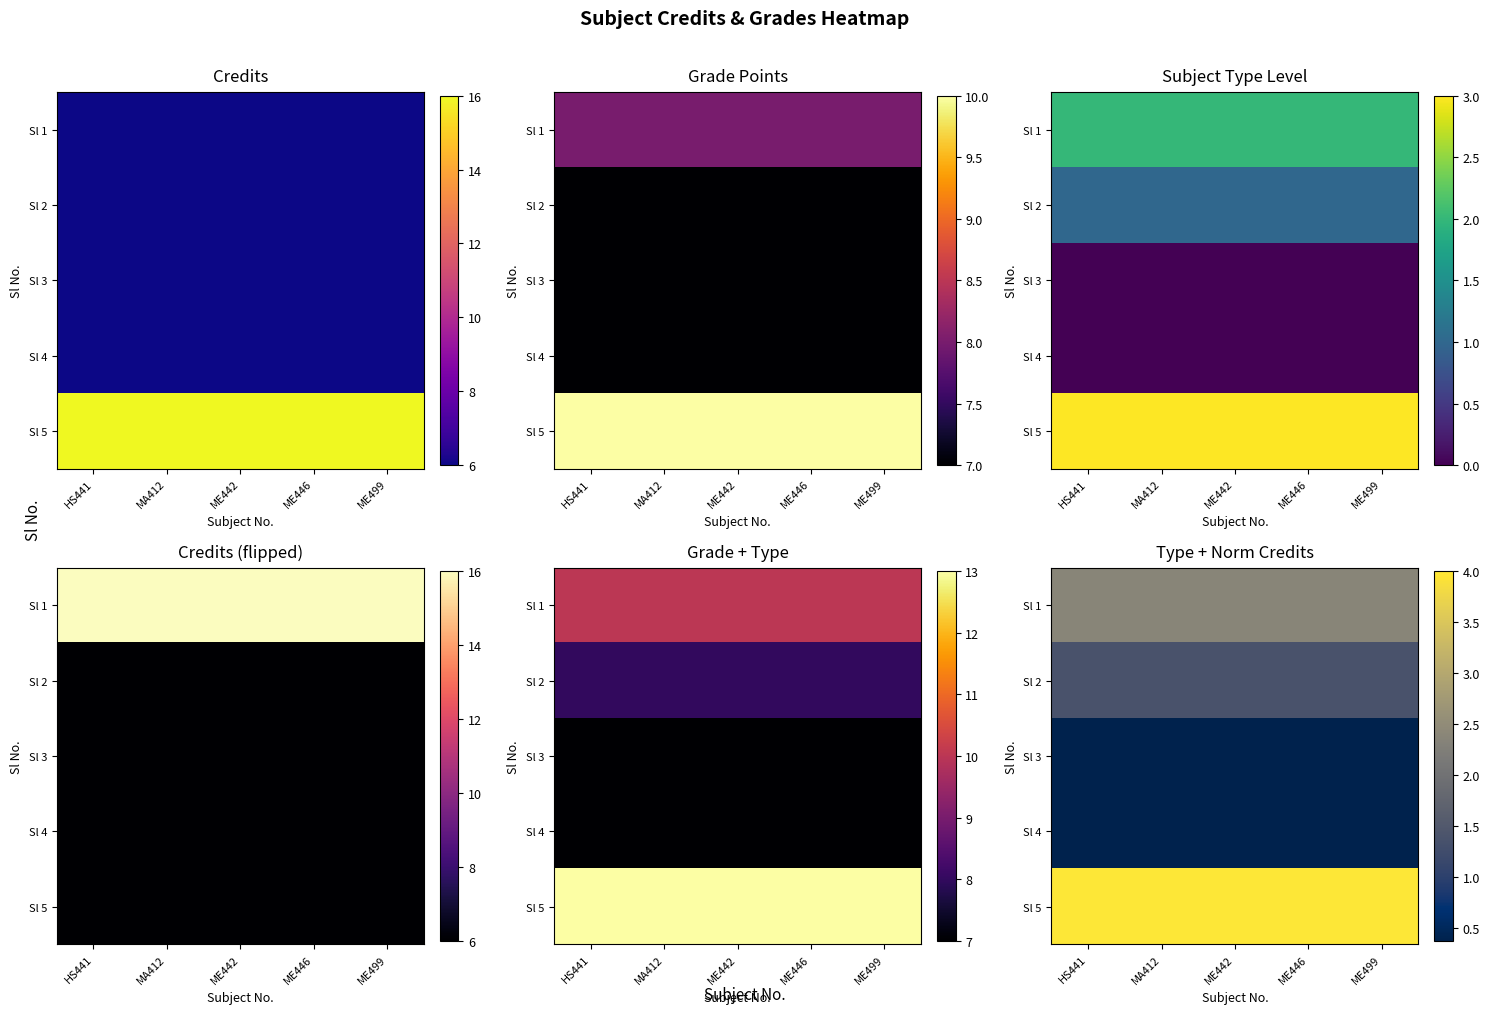

Between ME499 and HS441, which is larger?

ME499